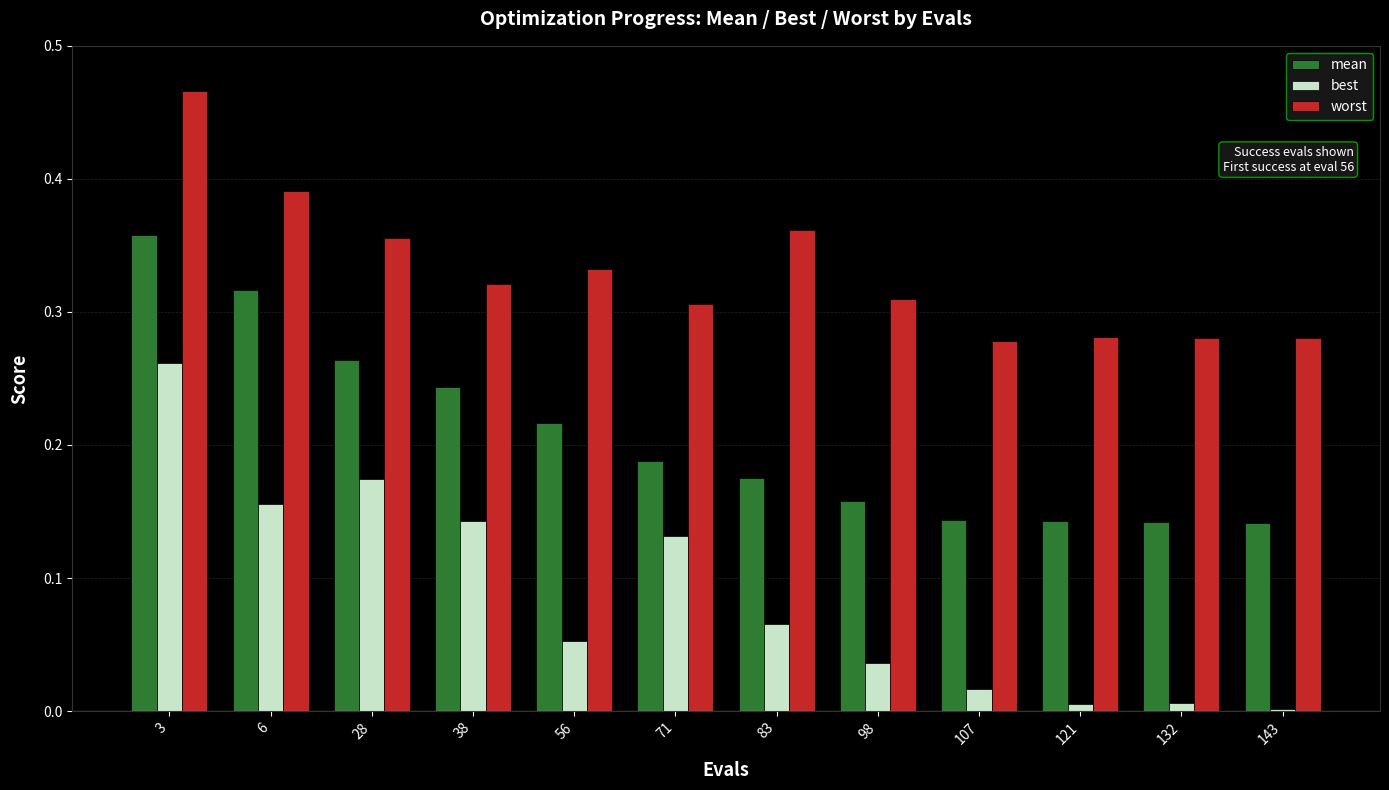

What are all the series names shown in the legend?

mean, best, worst